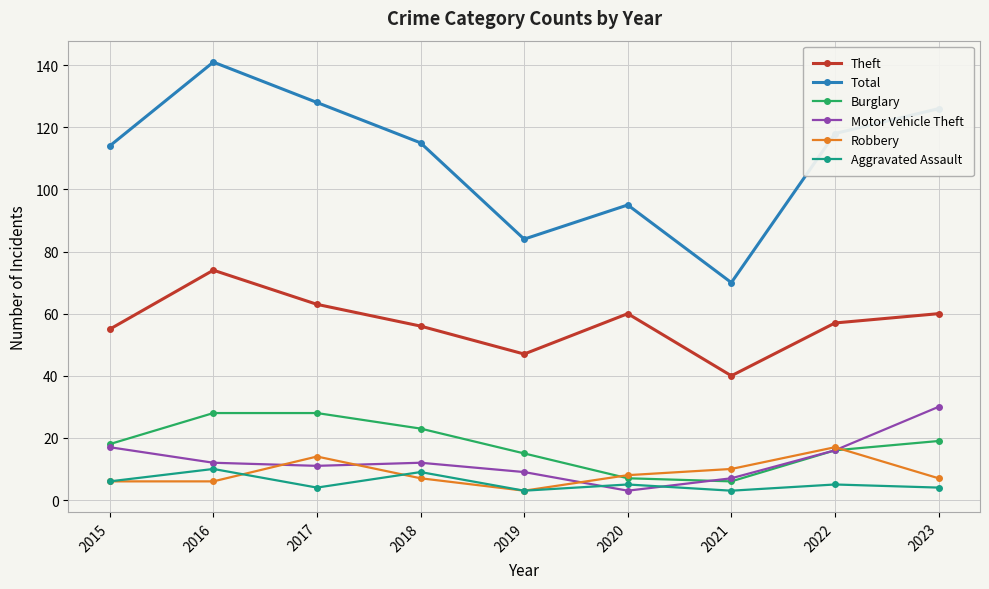

What is the minimum value shown in the chart?

3